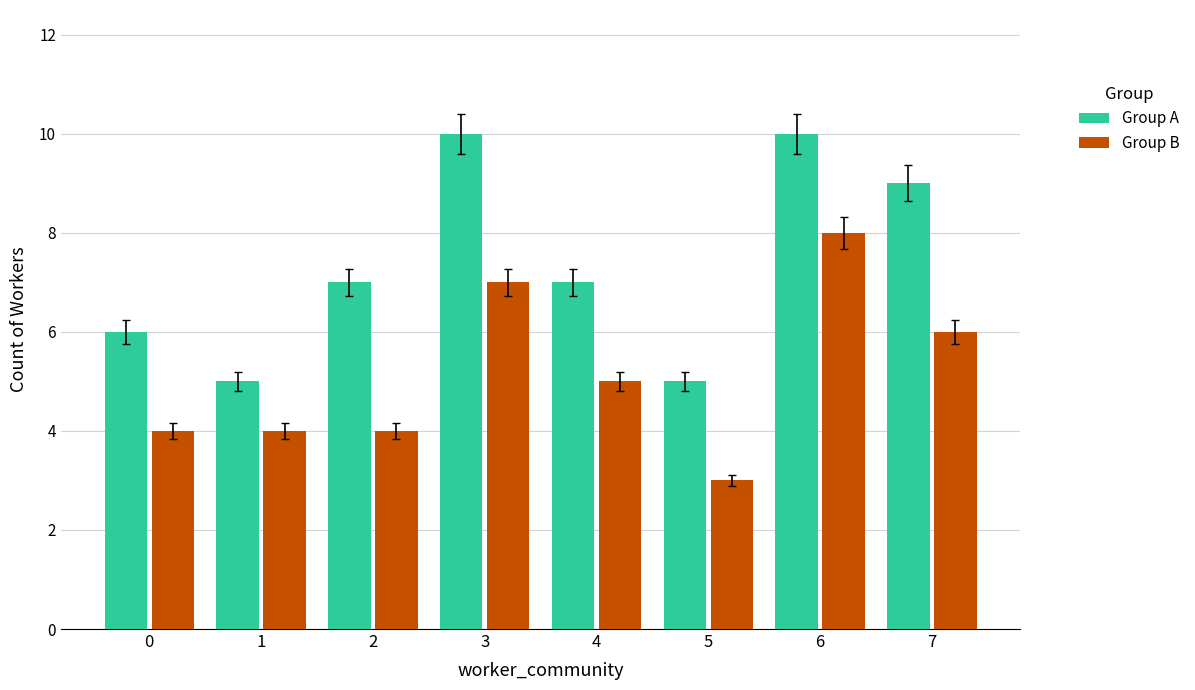

What is the spread (max minus min) of values at 0?

2